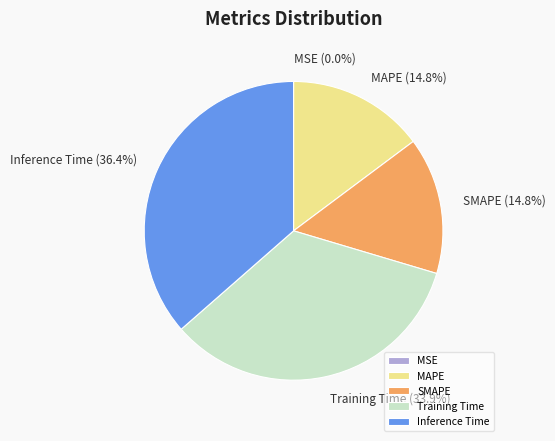

What portion of the pie excludes MAPE?

85.2%